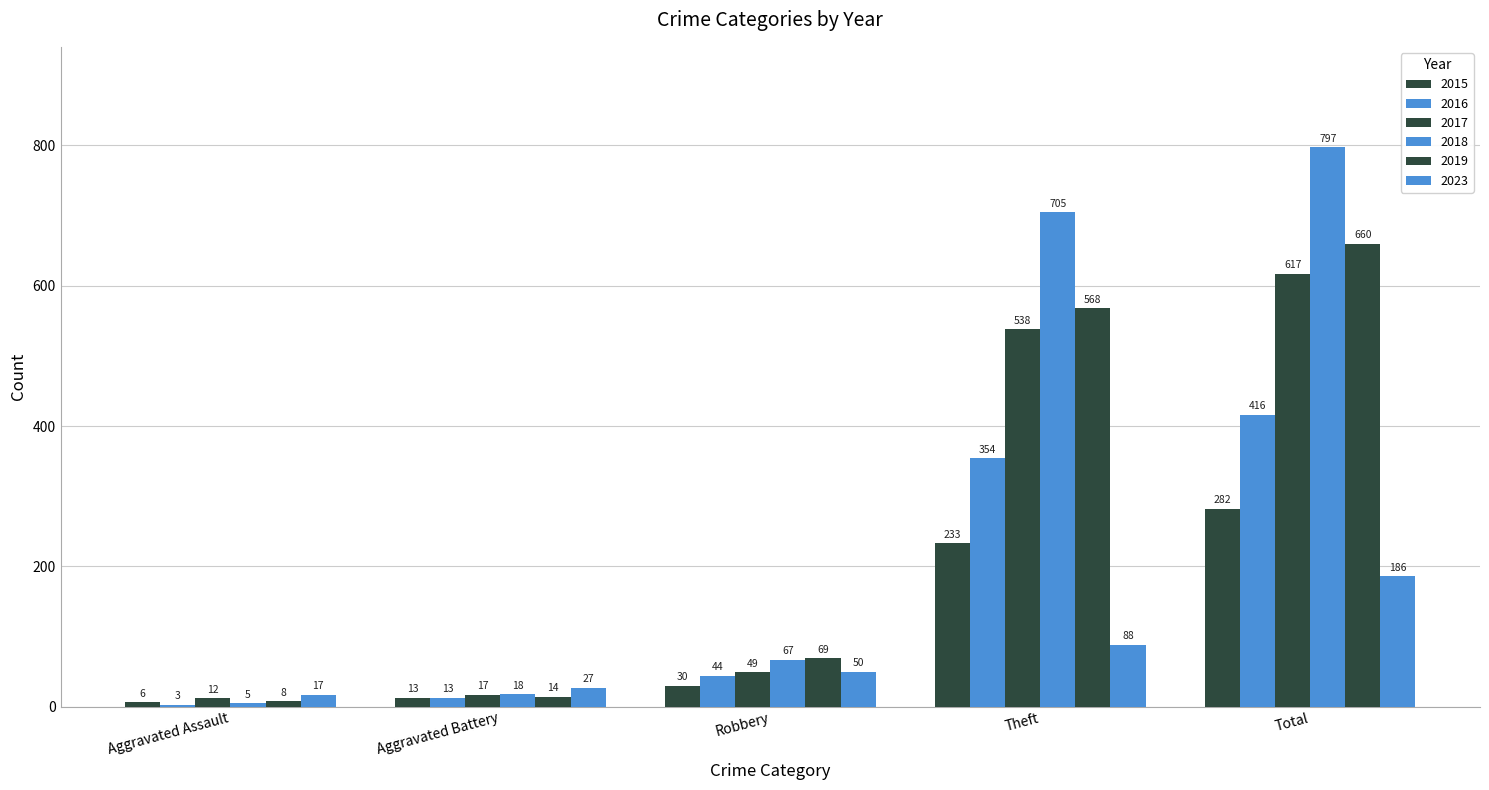

At which category does the chart reach its peak across all series?

Total